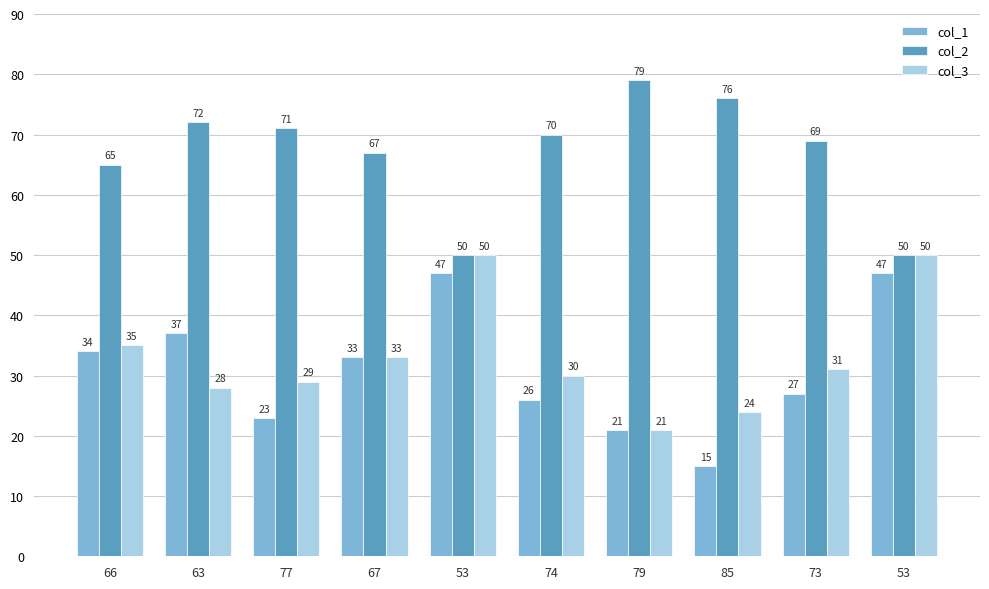

What are all the series names shown in the legend?

col_1, col_2, col_3